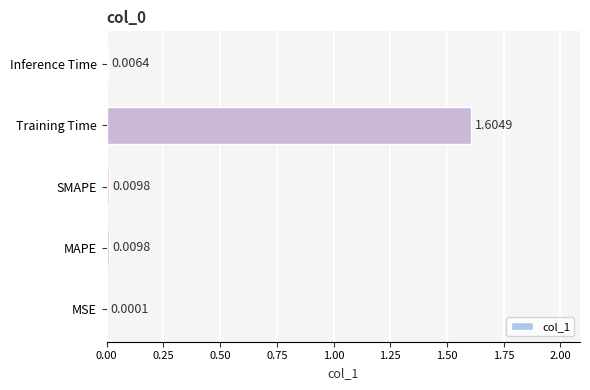

What is the change in value from MAPE to Training Time?

+1.6